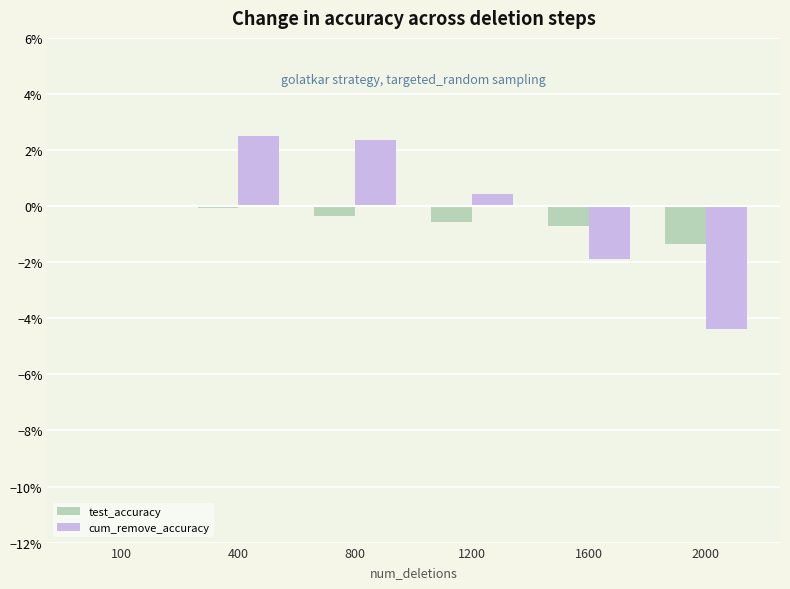

The value of cum_remove_accuracy at 800 is 0.0. True or false?

False